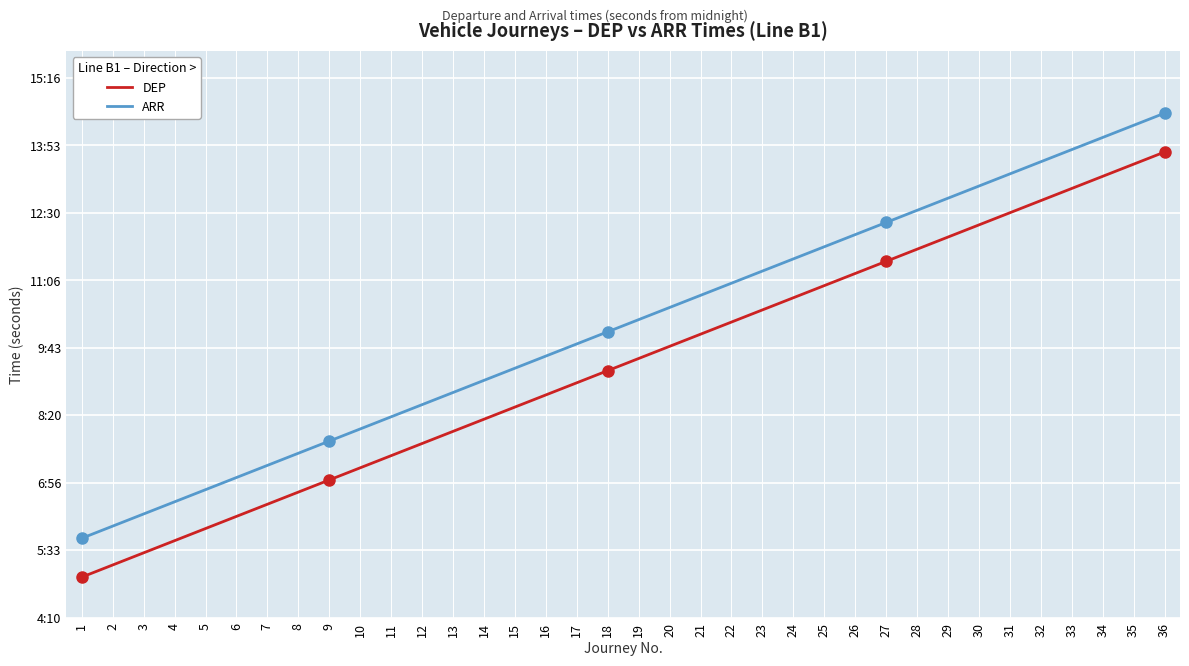

What are all the series names shown in the legend?

DEP, ARR